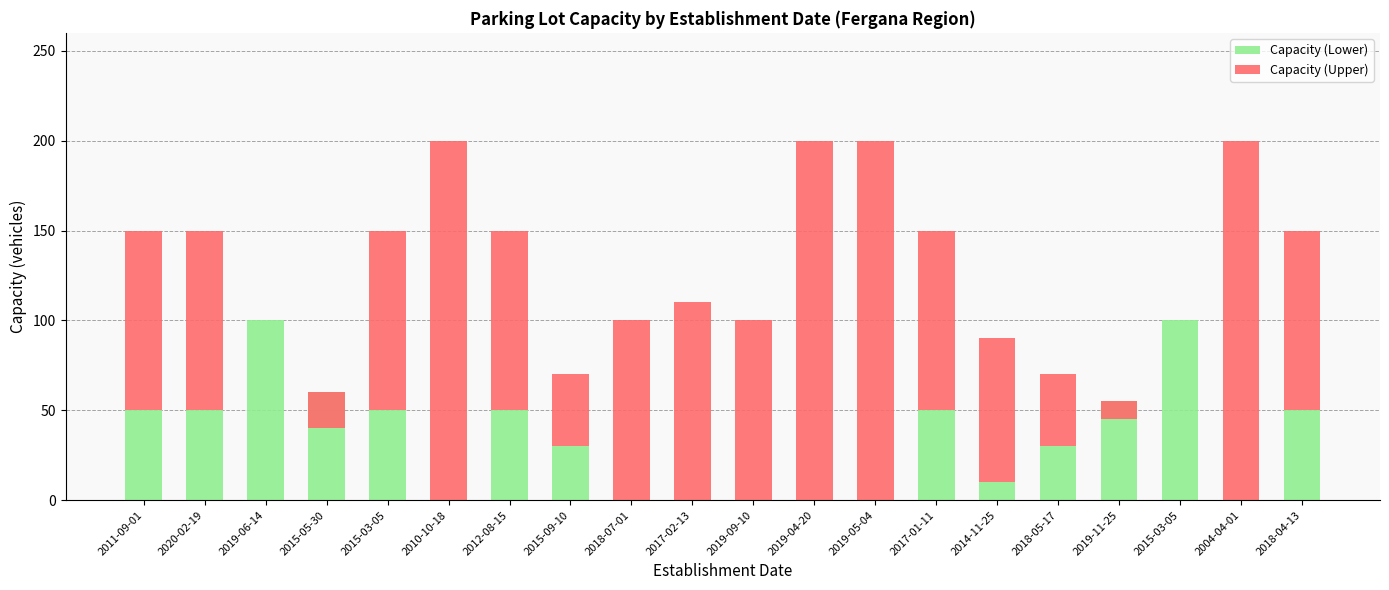

Rank the series by their maximum value, from highest to lowest.

Capacity (Upper), Capacity (Lower)